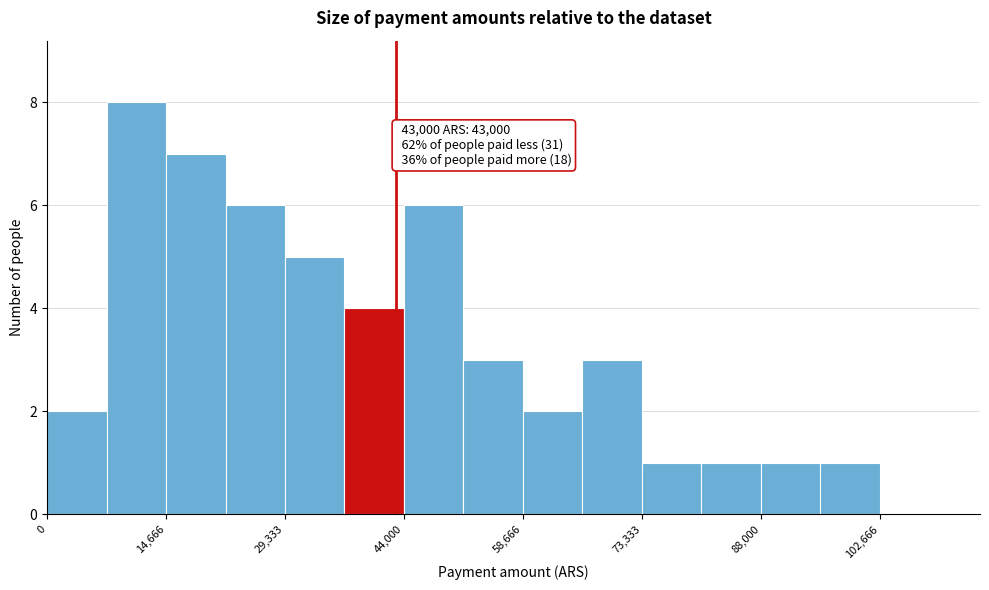

Read against the x-axis, roughly where is the centre of the tallest bar?

12000